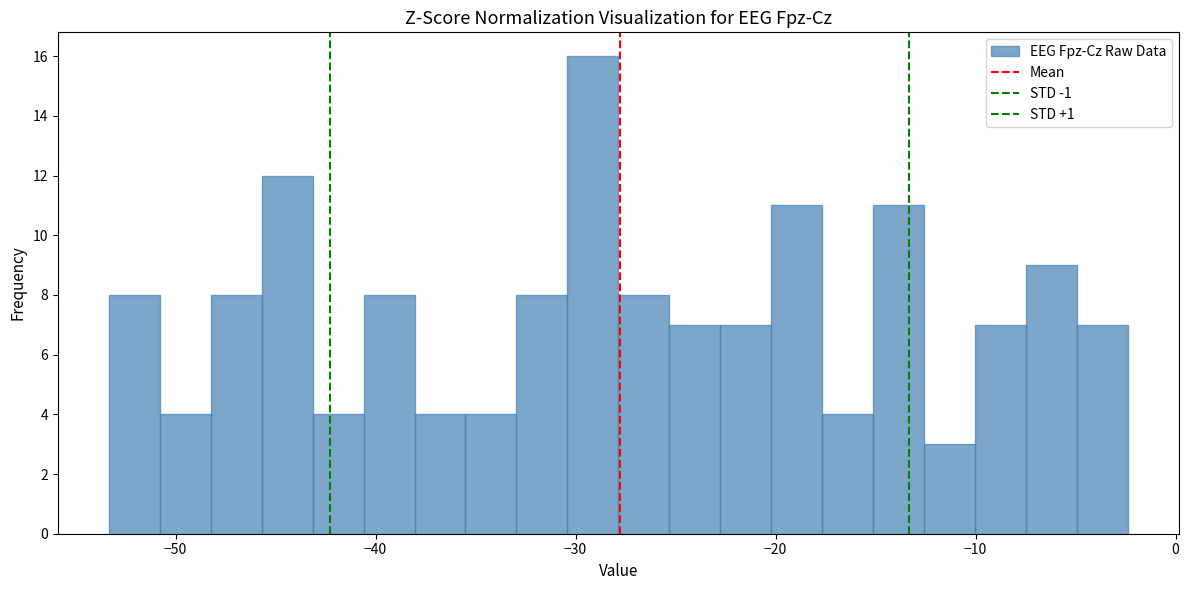

Around what value on the x-axis is the tallest bar? Give the approximate position of its centre, as read against the axis.

-29